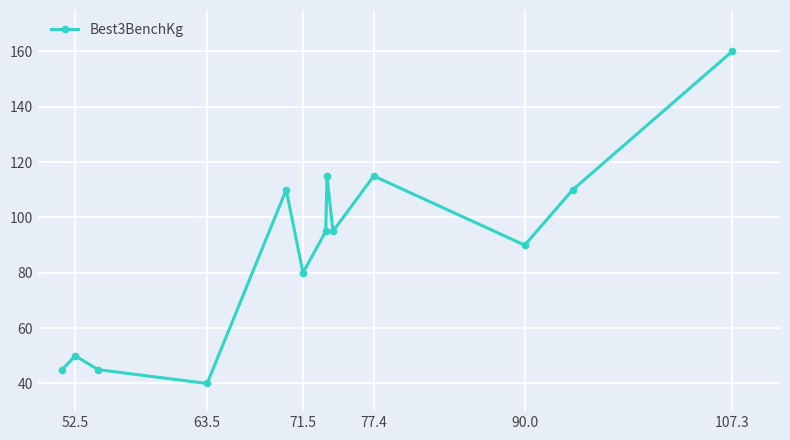

What is the sum of all values?

1150